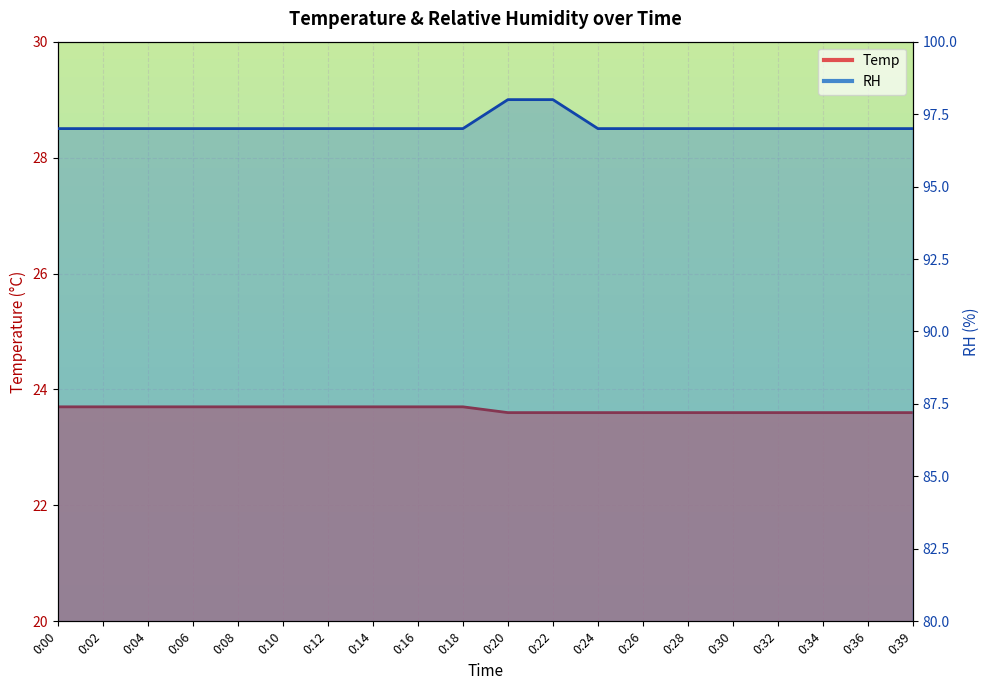

True or false: RH has more than 2 interior local peaks.

False